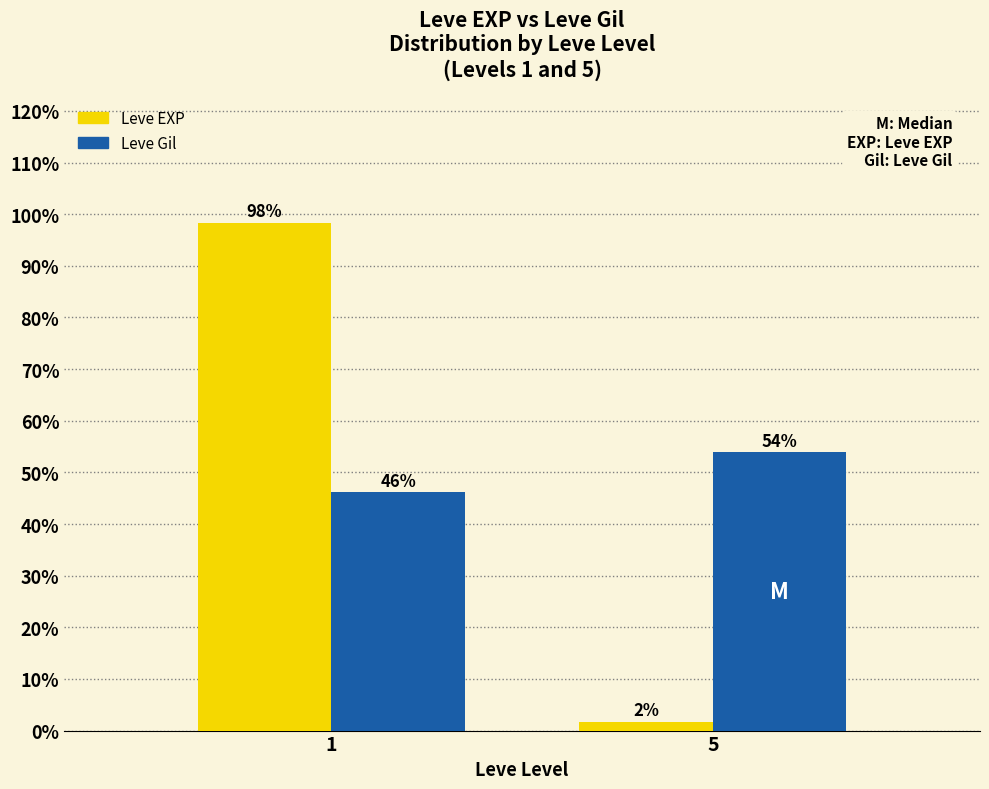

What is the value of the Leve Gil bar at the 2nd from the left?

53.9